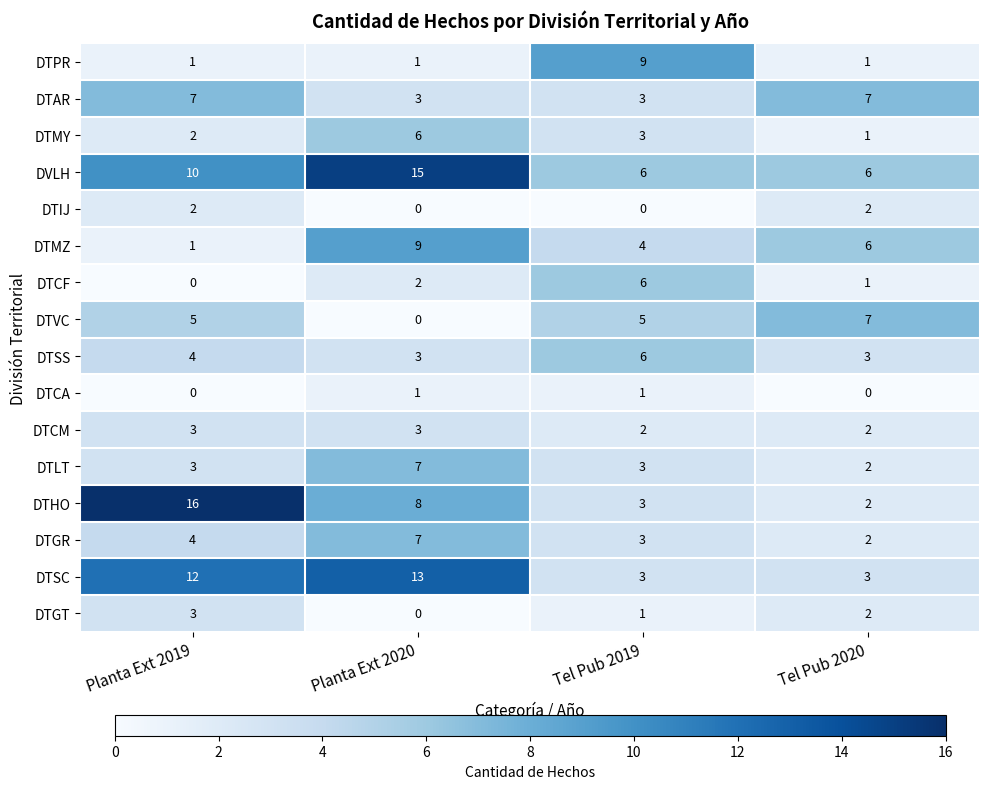

What is the highest value of the DTCF series?

6